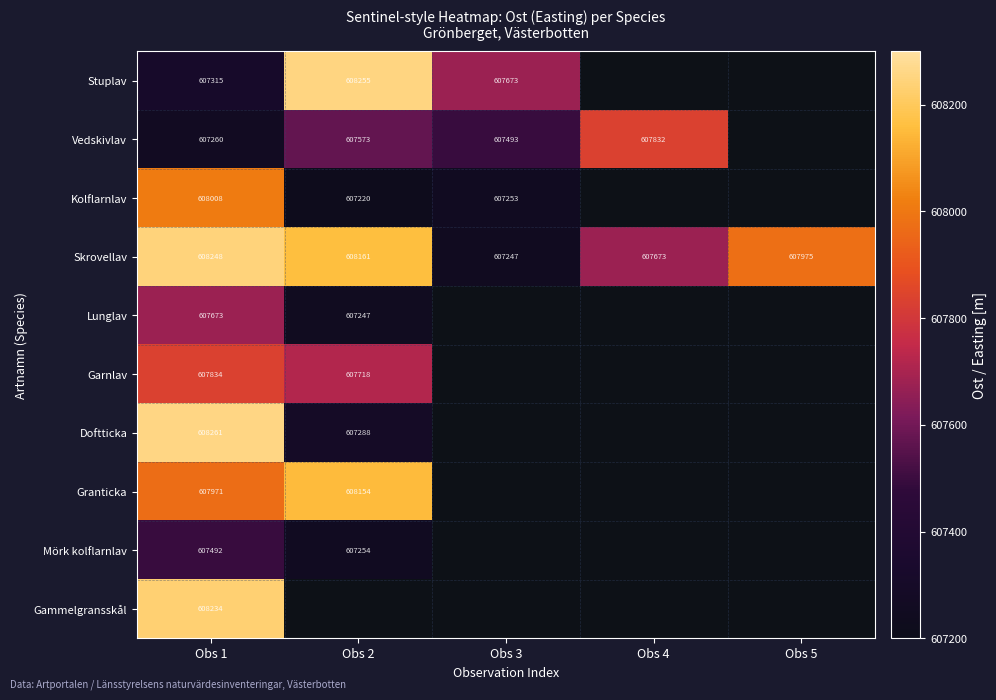

Which series changed the most between Obs 3 and Obs 5?

Skrovellav